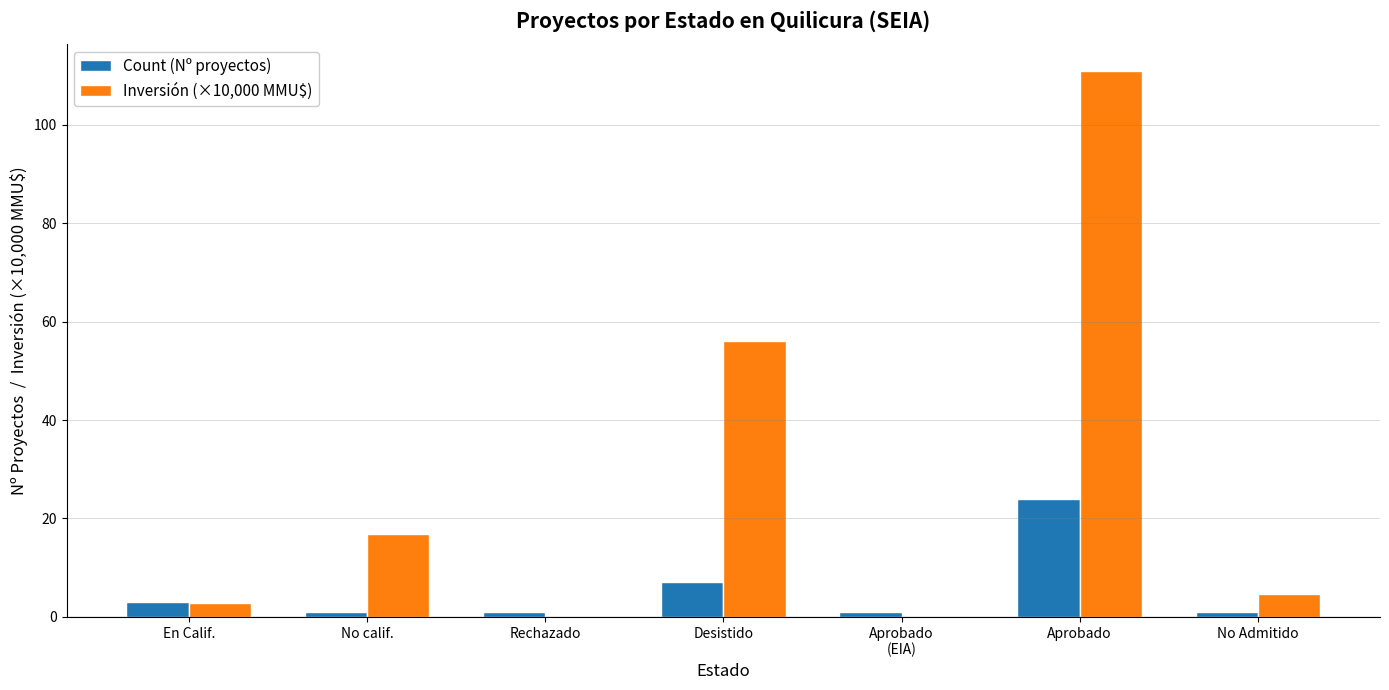

At which label is Count (Nº proyectos) closest to 12?

Desistido